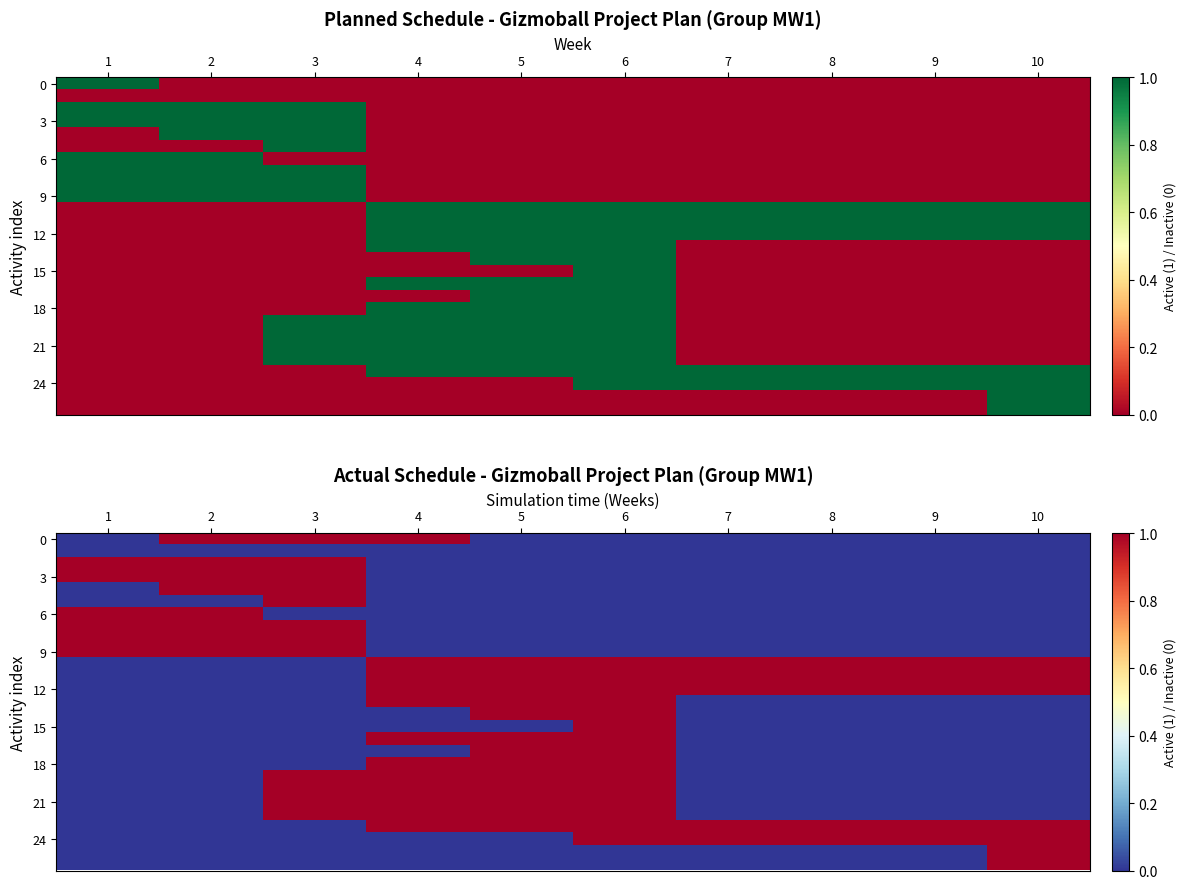

Which has a higher value, 4 or 8?

4